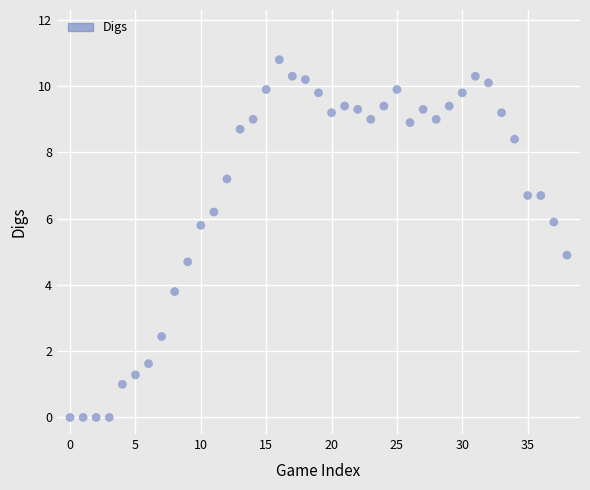

What is the range of Y values (max minus min)?

10.8